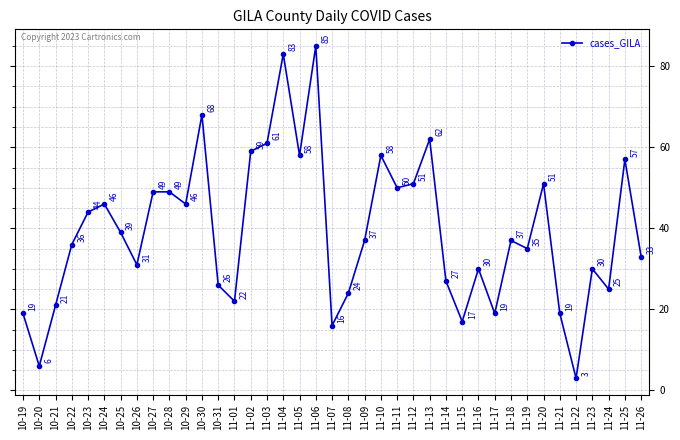

What is the label of the 39th point from the left?

11-26